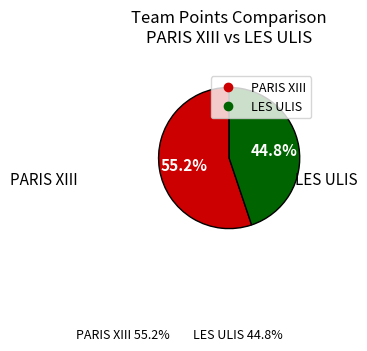

To the nearest percent, what is the combined percentage of LES ULIS and PARIS XIII?

100%